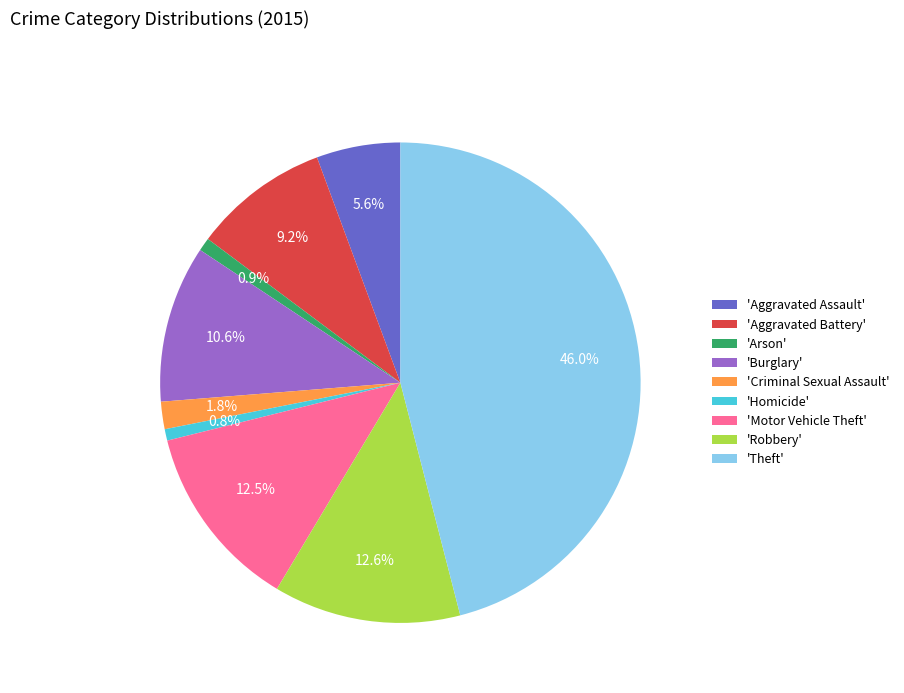

Which has a higher value, 'Aggravated Assault' or 'Burglary'?

'Burglary'